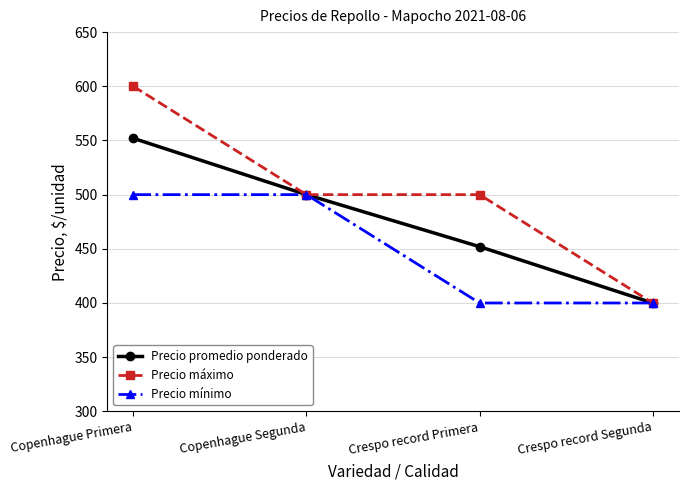

What is the label of the 4th point from the right?

Copenhague Primera